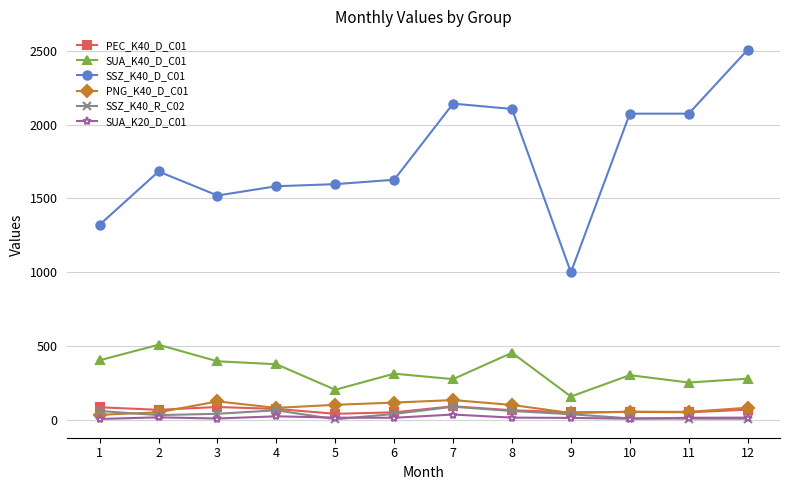

What is the difference between the maximum and second lowest values in the SUA_K40_D_C01 series?

305